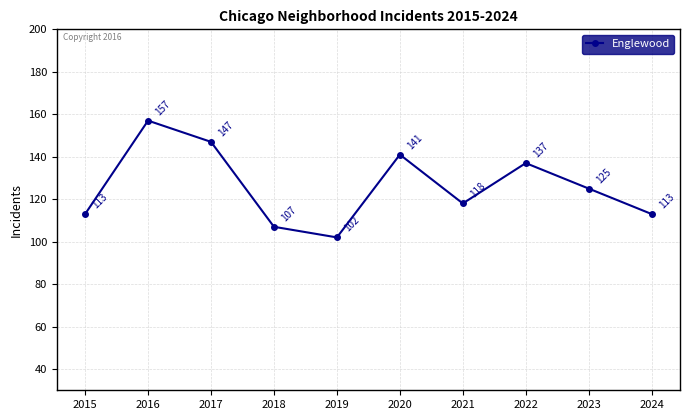

How many points are lower than both their immediate neighbors (excluding endpoints)?

2